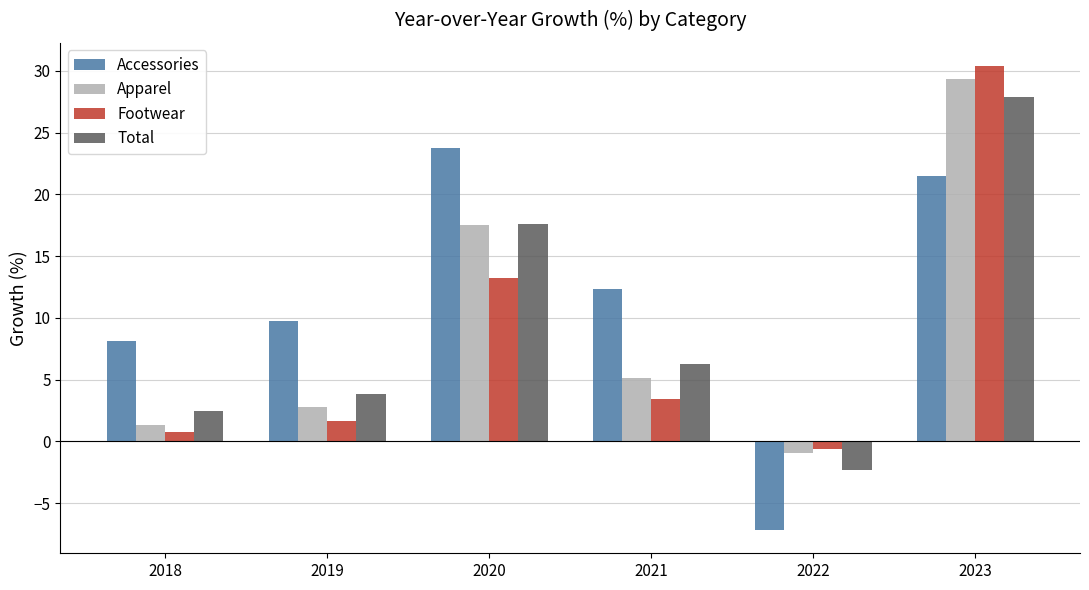

What is the difference between the maximum and minimum values in the Total series?

30.2